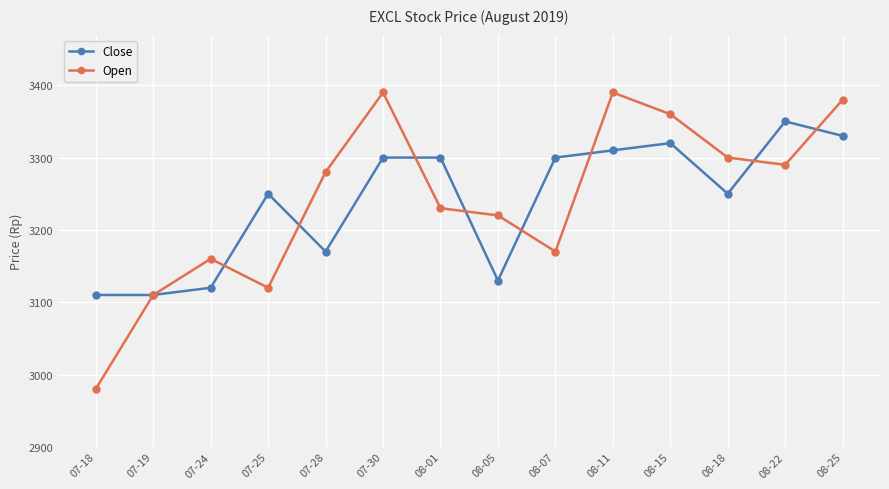

Where is the first local maximum for Close?

07-25